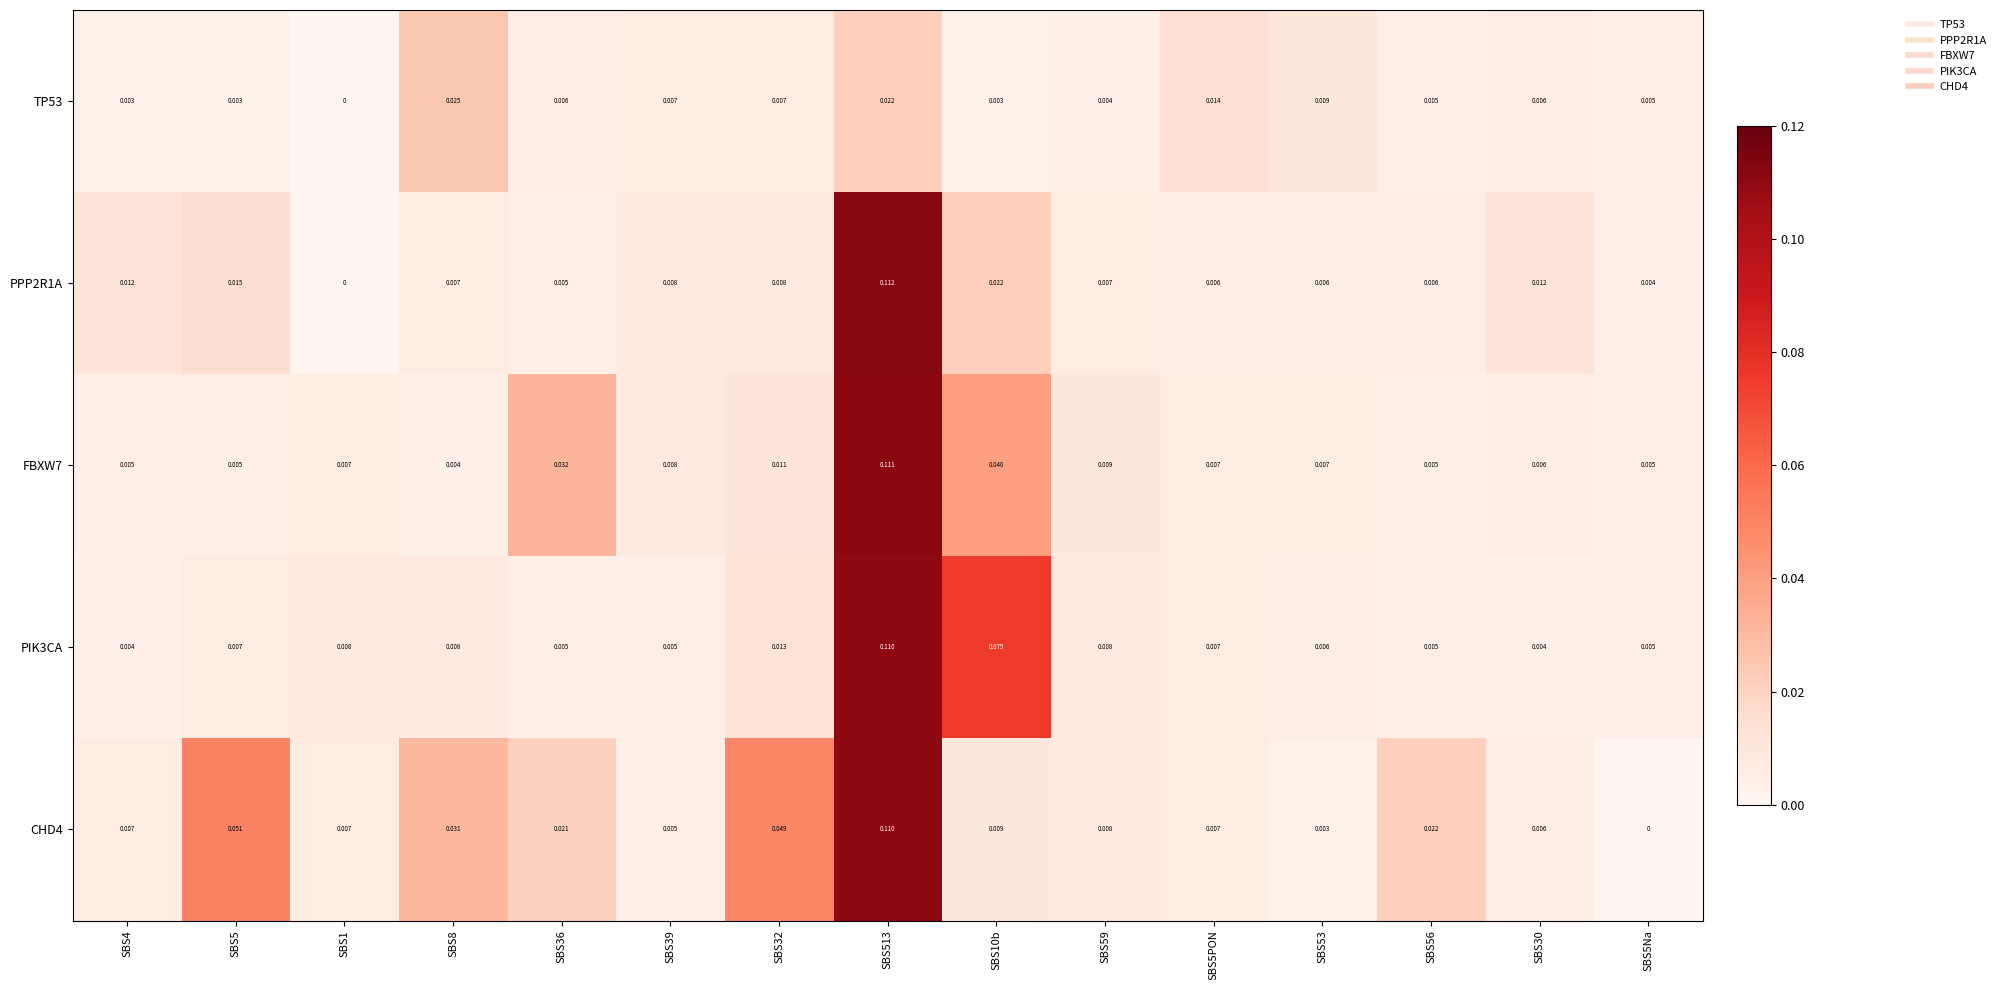

Is the value of FBXW7 at SBS5Na greater than the value of TP53 at SBS10b?

Yes